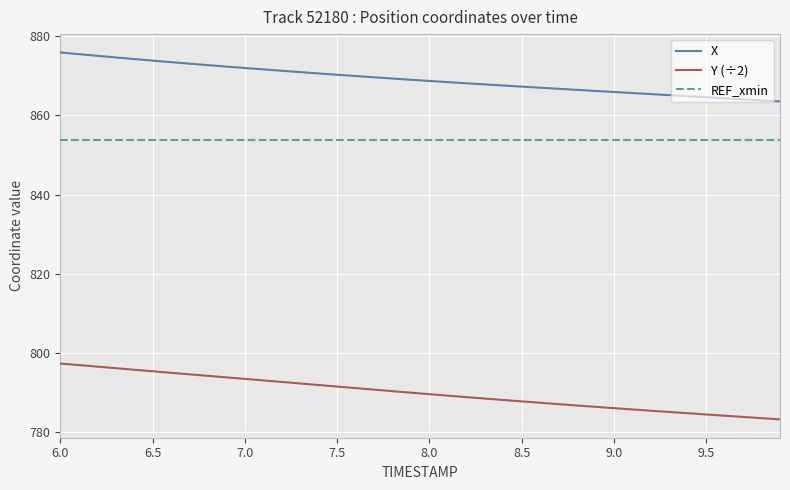

Which series has the widest spread of values?

Y (÷2)